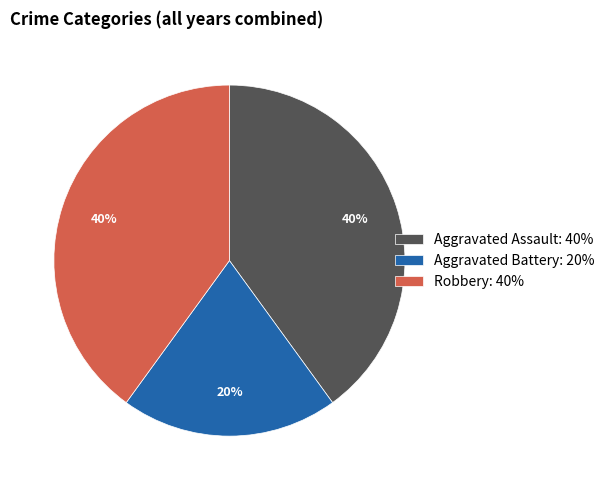

Count the number of slices in the pie.

3